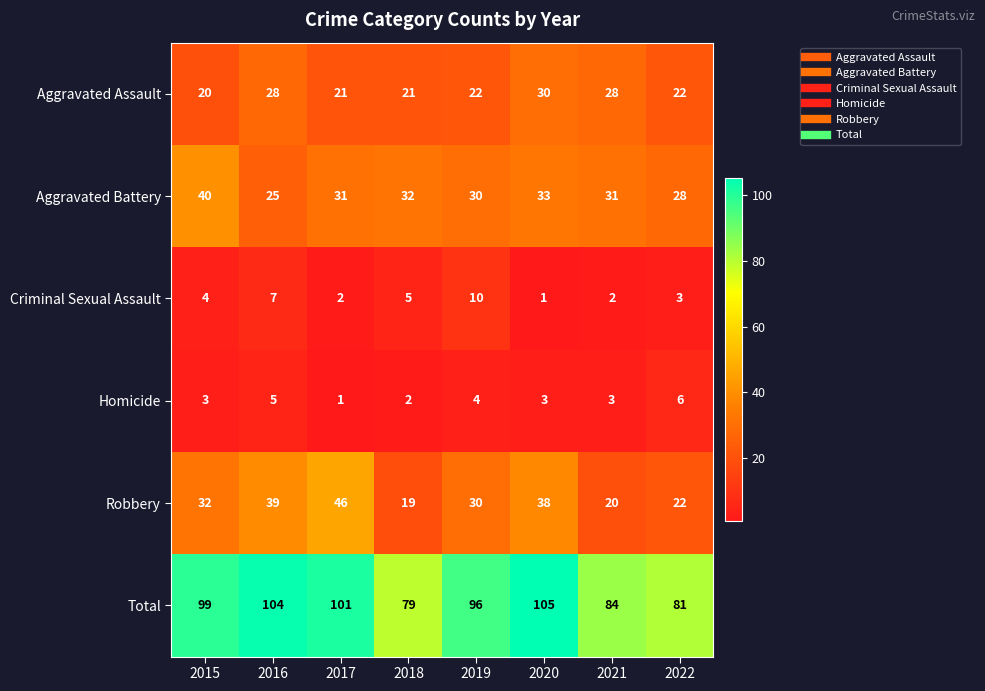

Is it true that Total equals 48 at 2016?

False